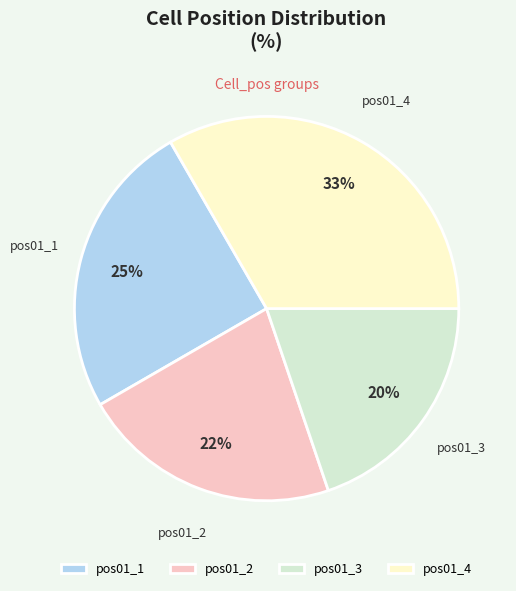

Do pos01_4 and pos01_1 together represent more than half of the pie?

Yes